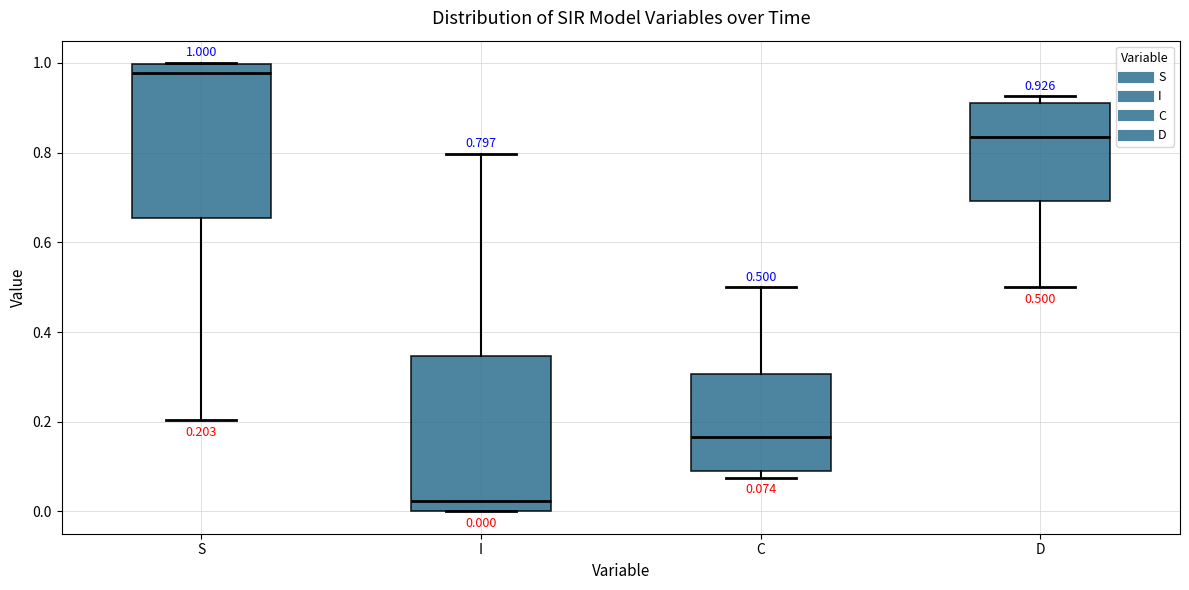

Which box's median line is the highest?

S